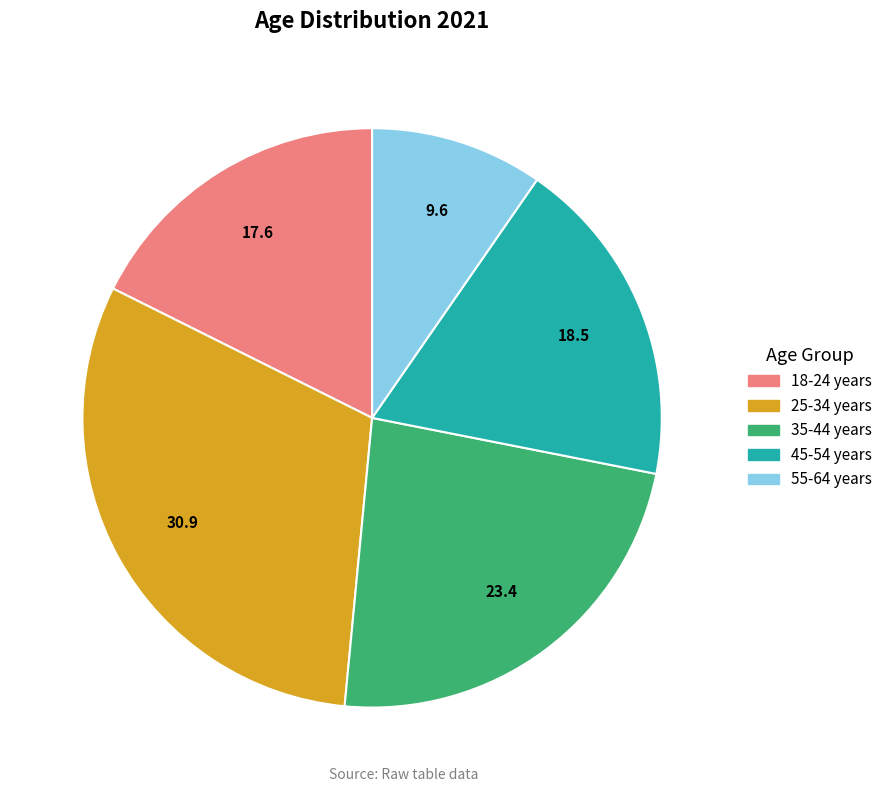

Is it true that 55-64 years is 10% of the pie?

True